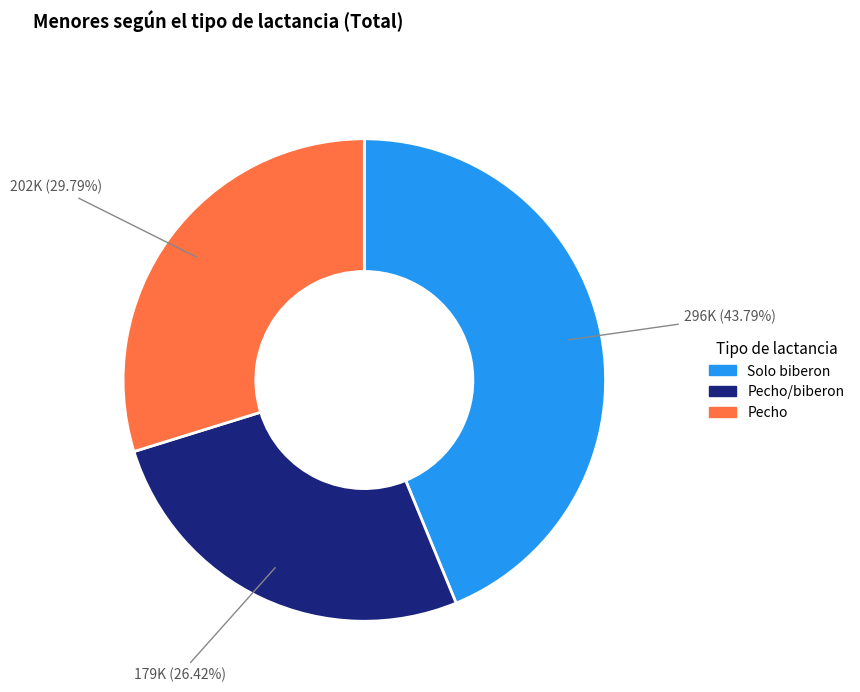

Does any single category account for the majority?

No